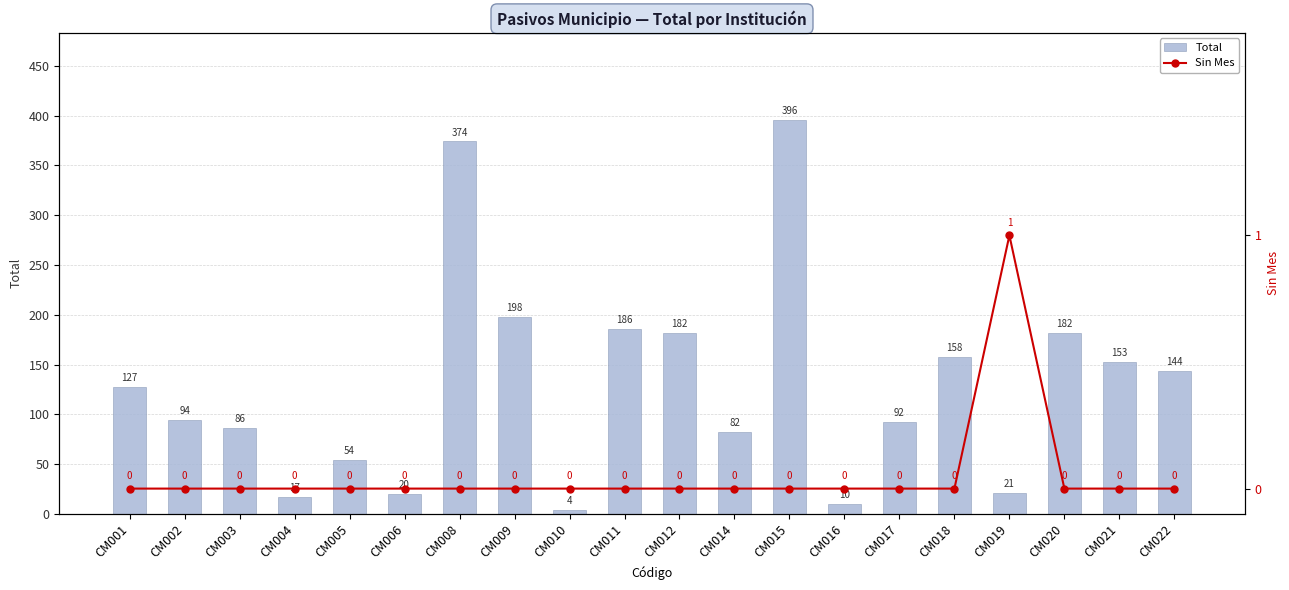

What is the total value across all series at CM019?

22